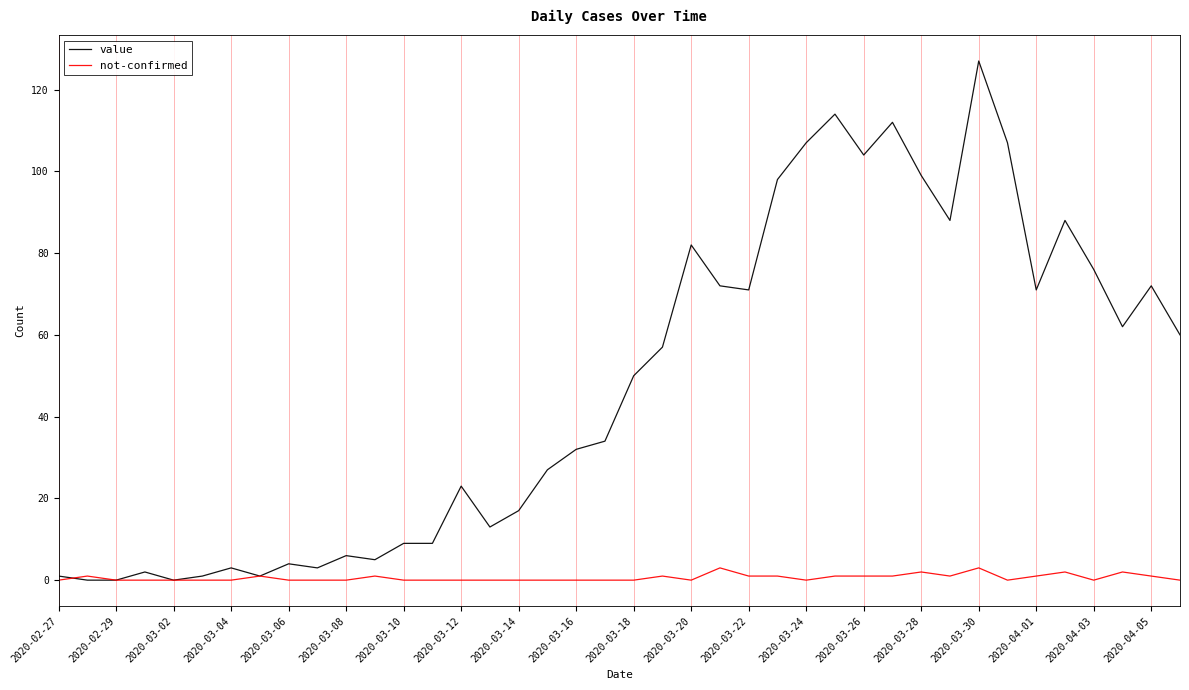

Count the number of categories in the chart.

40